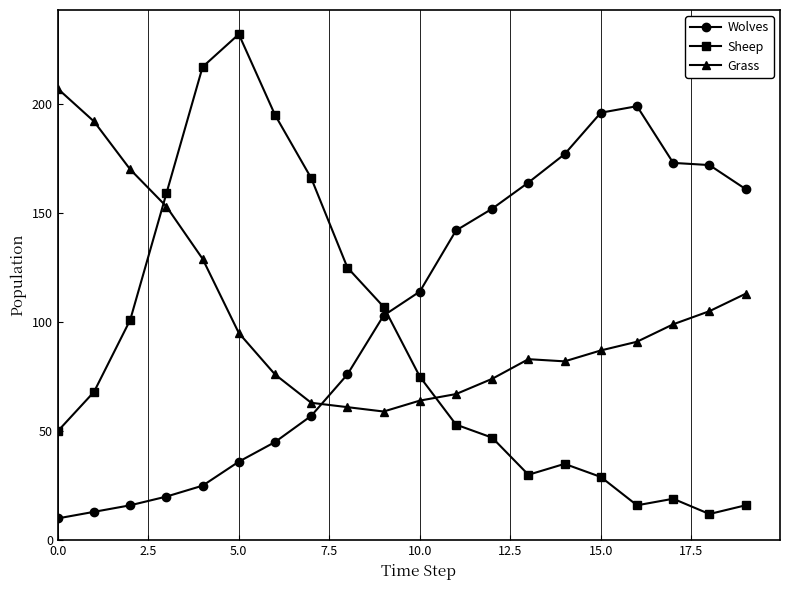

How many intersections are there between Wolves and Grass?

1